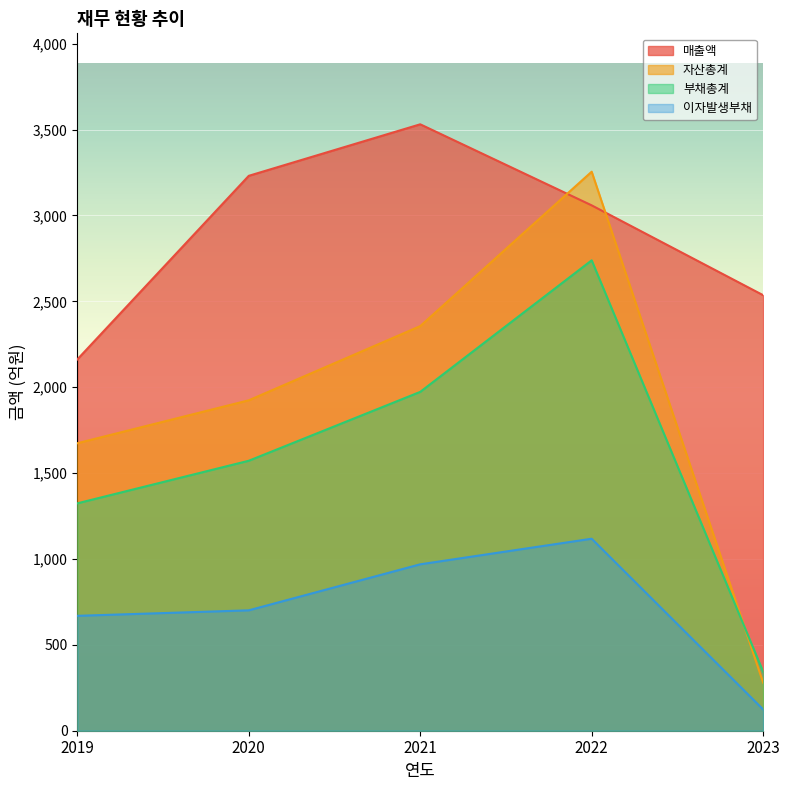

At which category does the chart reach its minimum across all series?

2023